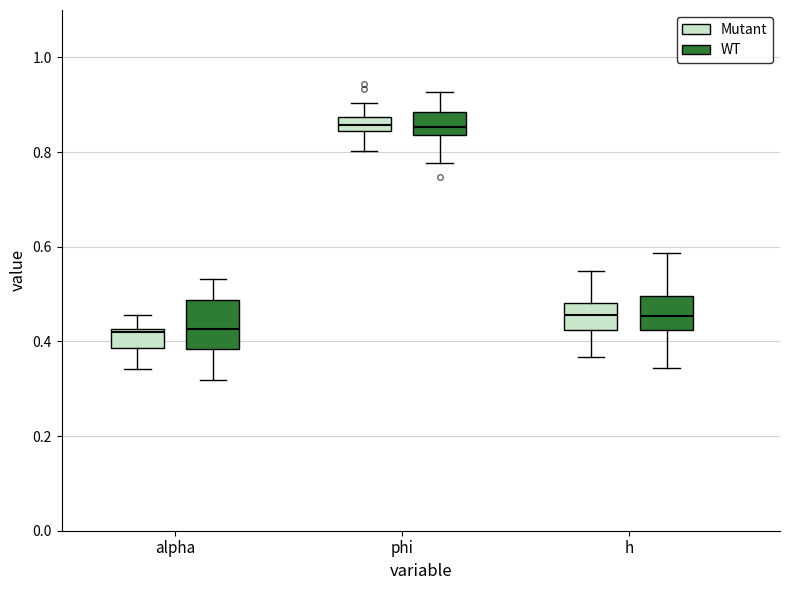

Comparing the boxes themselves (not the whiskers), which one is the tallest?

alpha (WT)